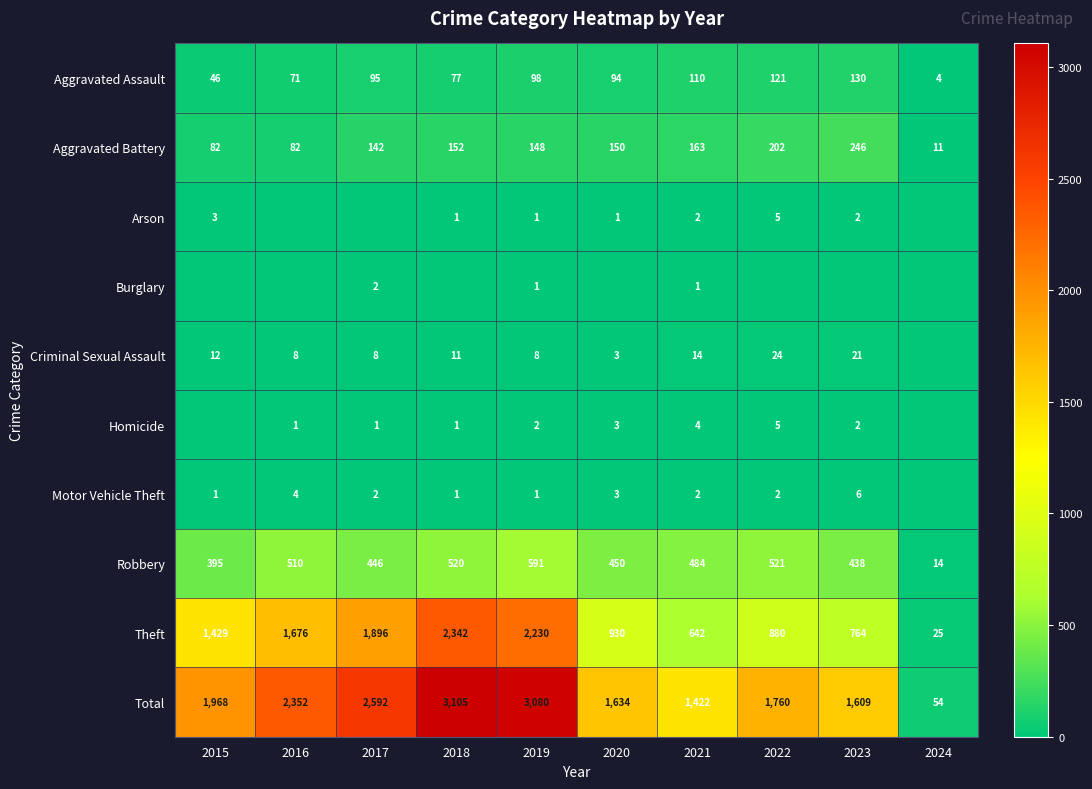

Rank the categories by Total value from highest to lowest.

2018, 2019, 2017, 2016, 2015, 2022, 2020, 2023, 2021, 2024